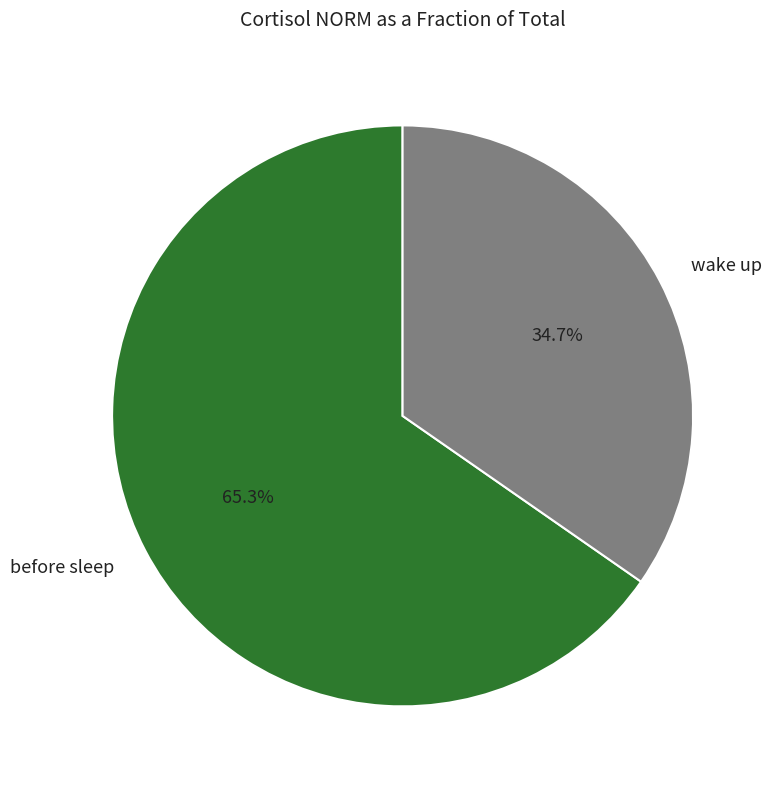

Do wake up and before sleep together represent more than half of the pie?

Yes